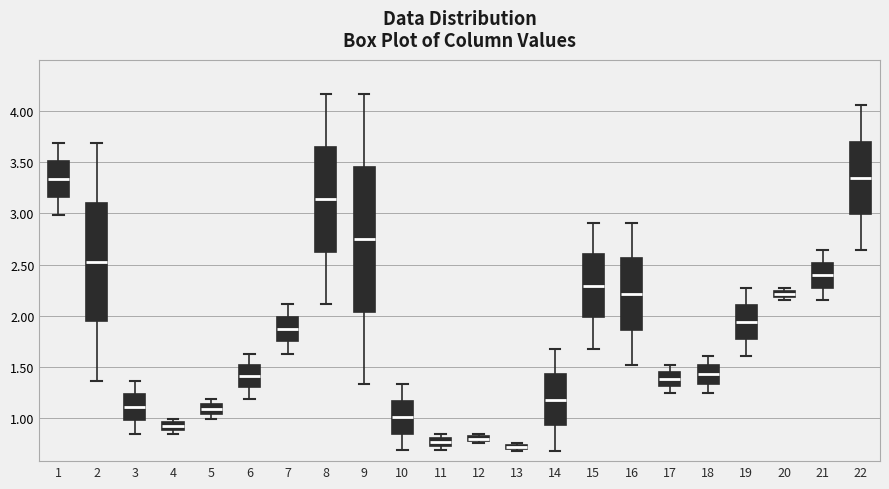

Which box is the tallest, from its lower edge to its upper edge?

9